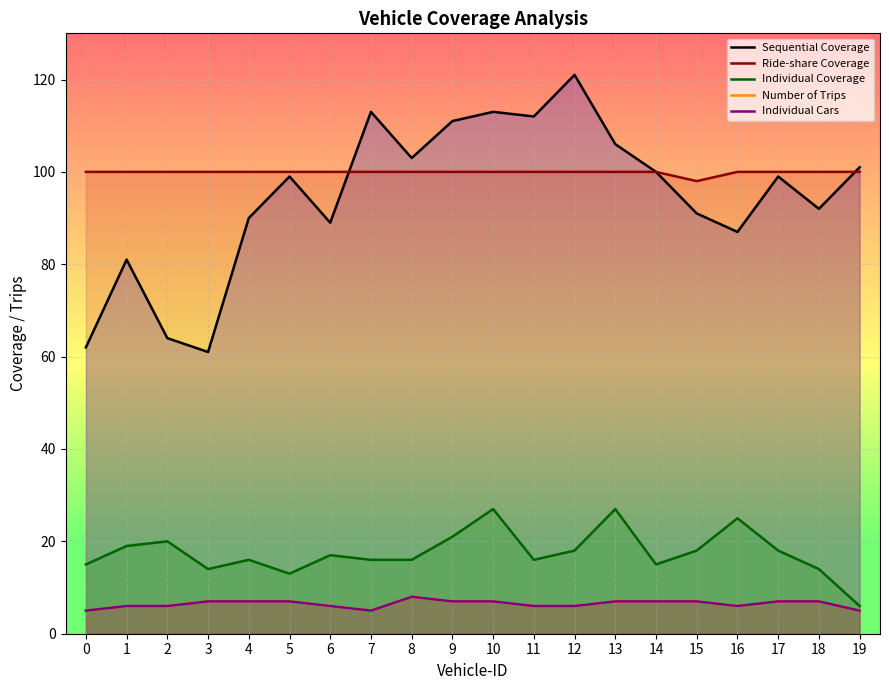

Rank the series at 9 from highest to lowest value.

Sequential Coverage, Ride-share Coverage, Individual Coverage, Number of Trips, Individual Cars